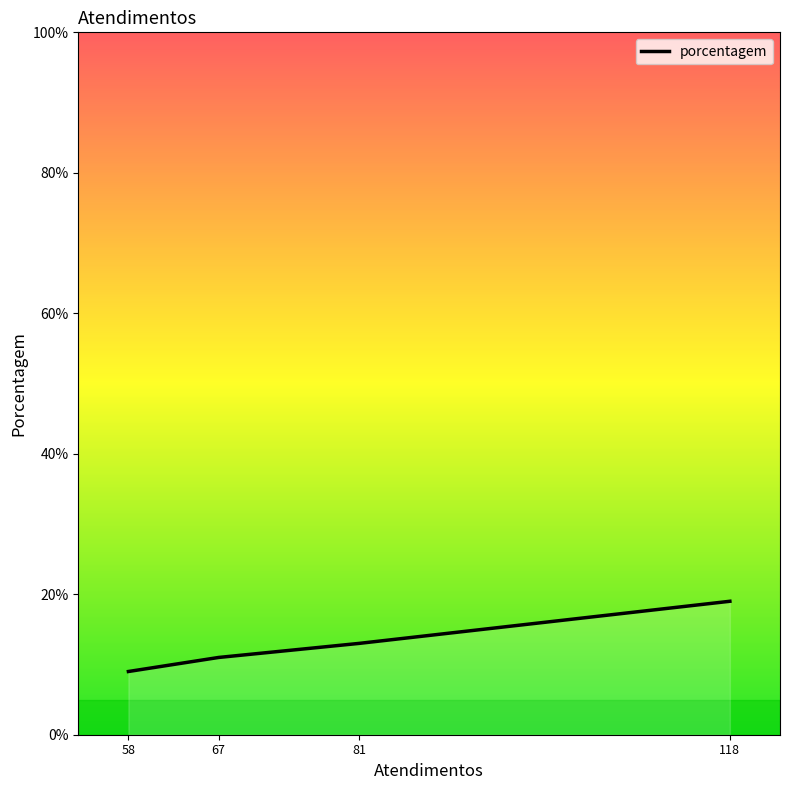

What is the minimum value shown in the chart?

9